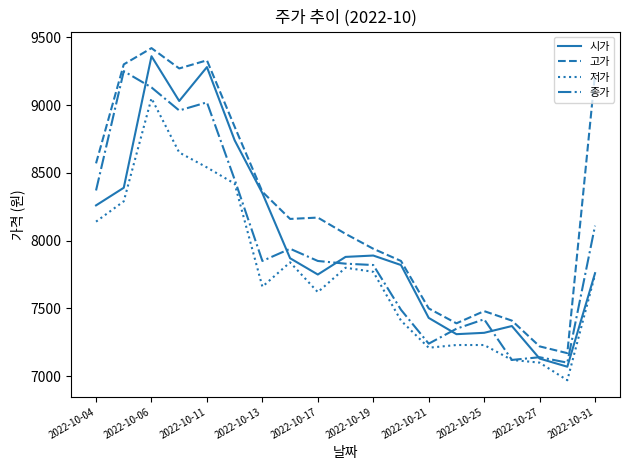

What is the minimum value for 시가?

7070